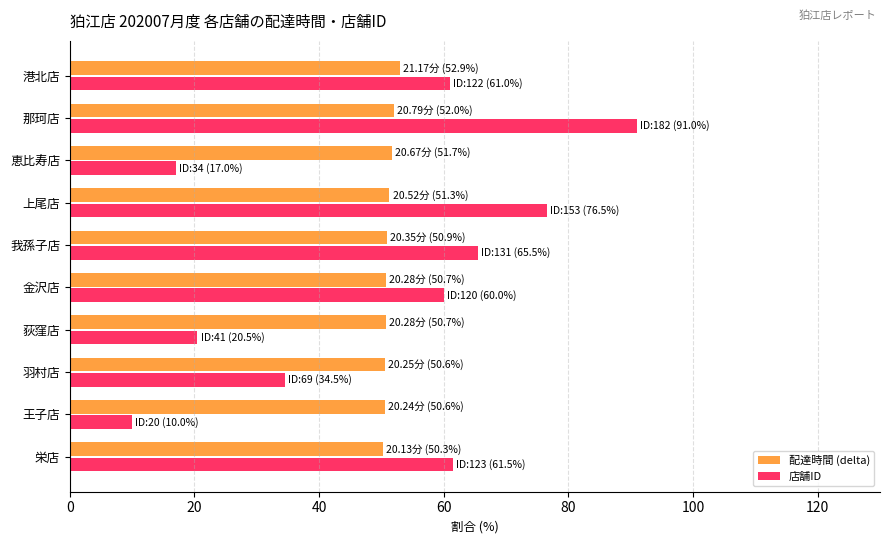

What is the highest value of the 店舗ID series?

91.0